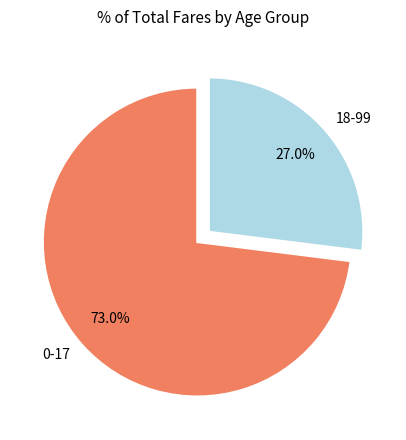

True or false: 0-17 accounts for 62% of the total.

False